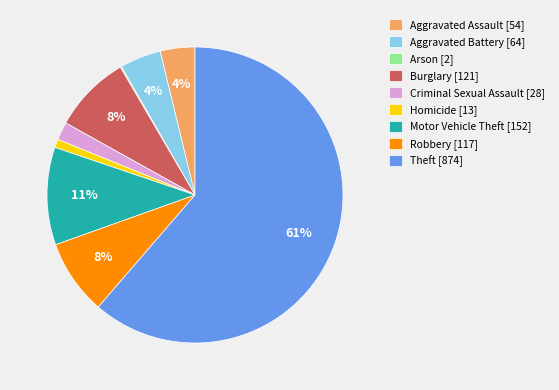

The Homicide [13] slice represents 11% of the pie. True or false?

False